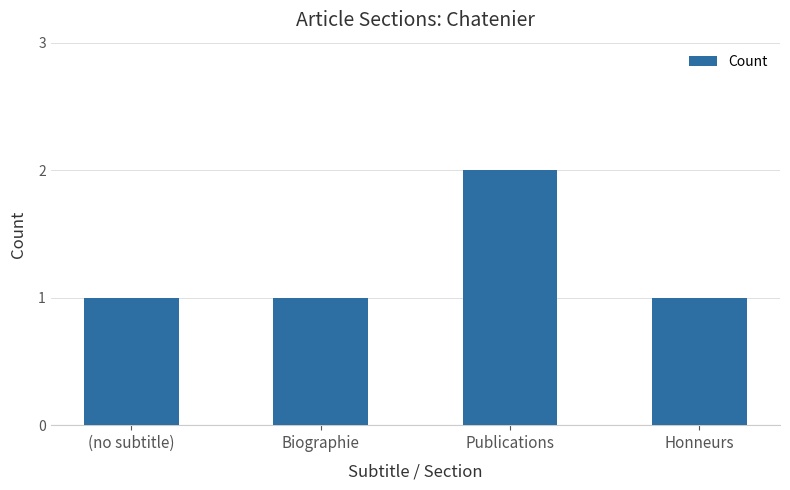

Is it true that the value at (no subtitle) is 0?

False